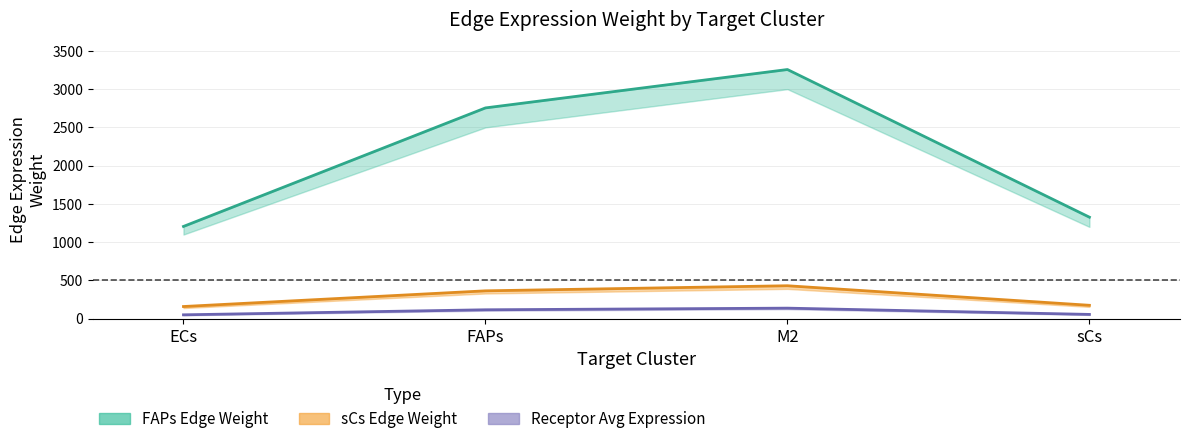

What is the difference between the Edge total expression weight (FAPs) values at FAPs and ECs?

65.8